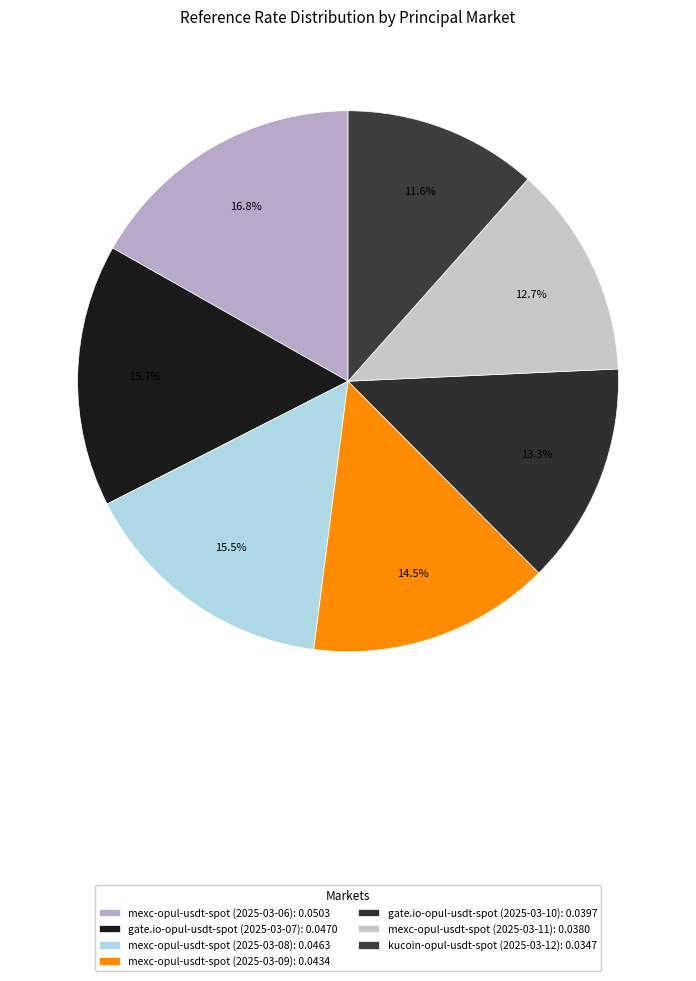

True or false: mexc-opul-usdt-spot (2025-03-09) accounts for 14% of the total.

True